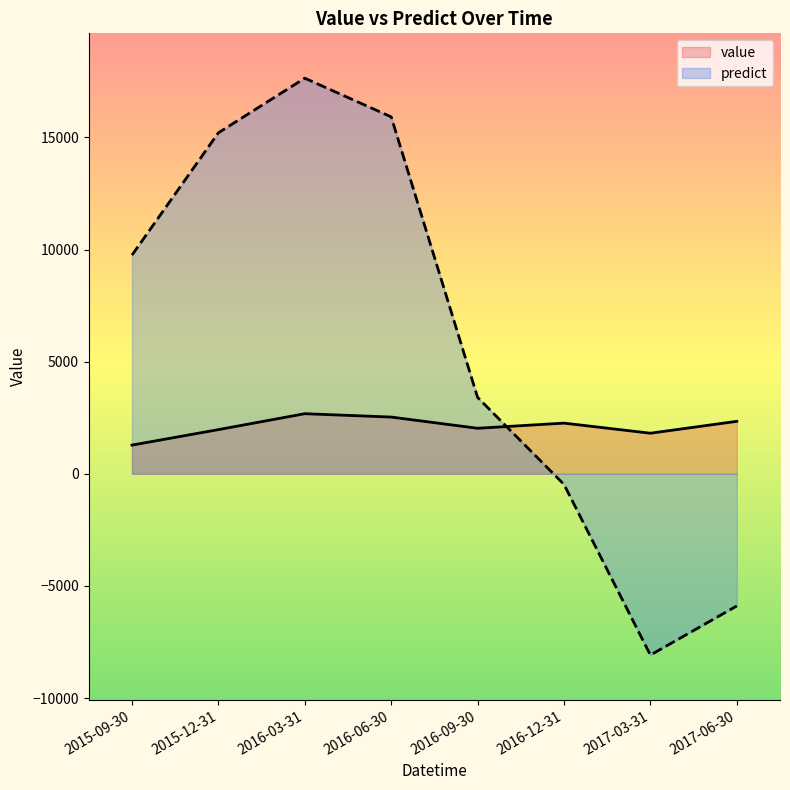

What is the sum of the predict values at 2015-09-30 and 2016-06-30?

25663.8